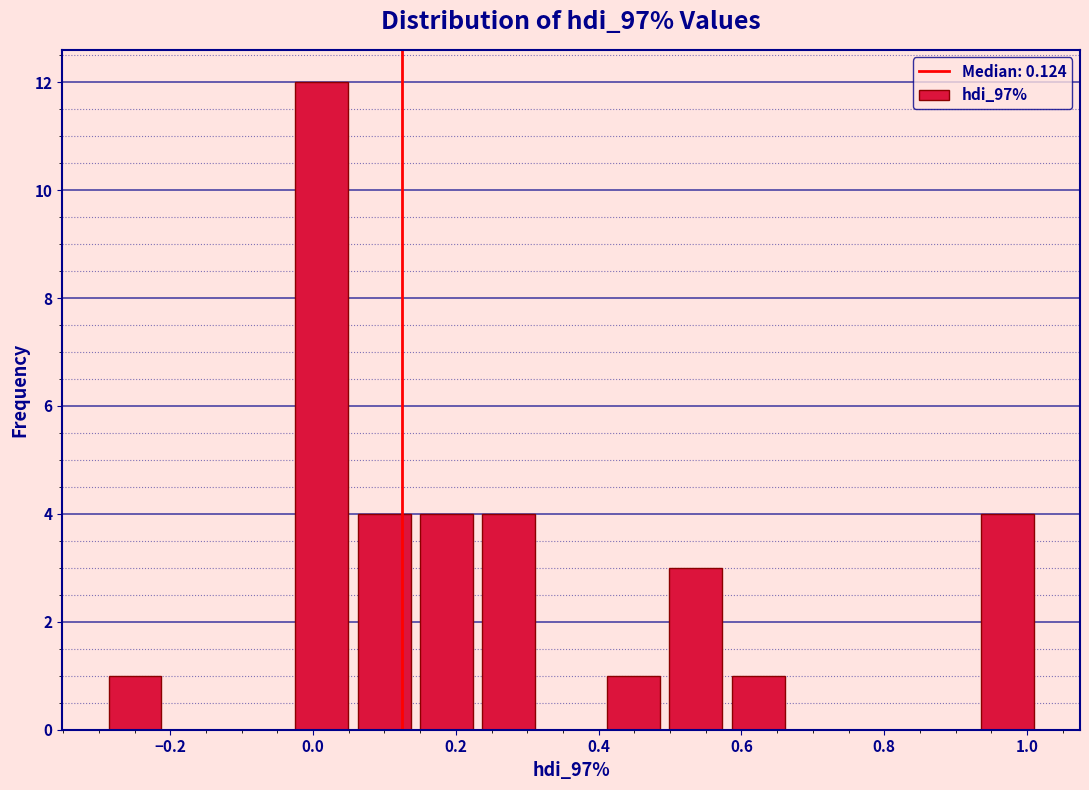

Reading left to right, list every bar in this chart as the range it spans on the x-axis followed by its height. Neither the bar edges nor the heights are printed on the chart, so give them approximately, as read against the axes.

-0.30 to -0.20: 1
-0.20 to -0.12: 0
-0.12 to -0.04: 0
-0.04 to 0.06: 12
0.06 to 0.14: 4
0.14 to 0.24: 4
0.24 to 0.32: 4
0.32 to 0.40: 0
0.40 to 0.50: 1
0.50 to 0.58: 3
0.58 to 0.66: 1
0.66 to 0.76: 0
0.76 to 0.84: 0
0.84 to 0.92: 0
0.92 to 1.02: 4